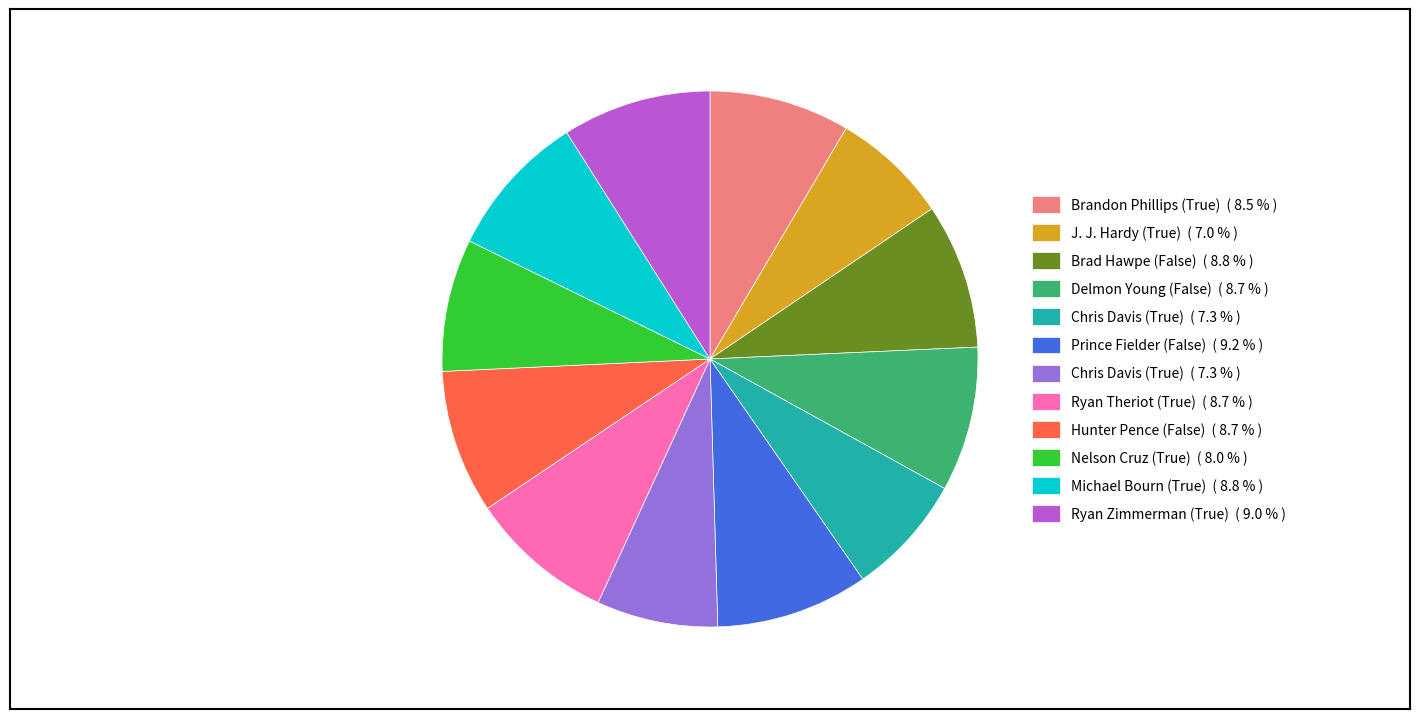

Is there any slice that represents more than half of the pie?

No